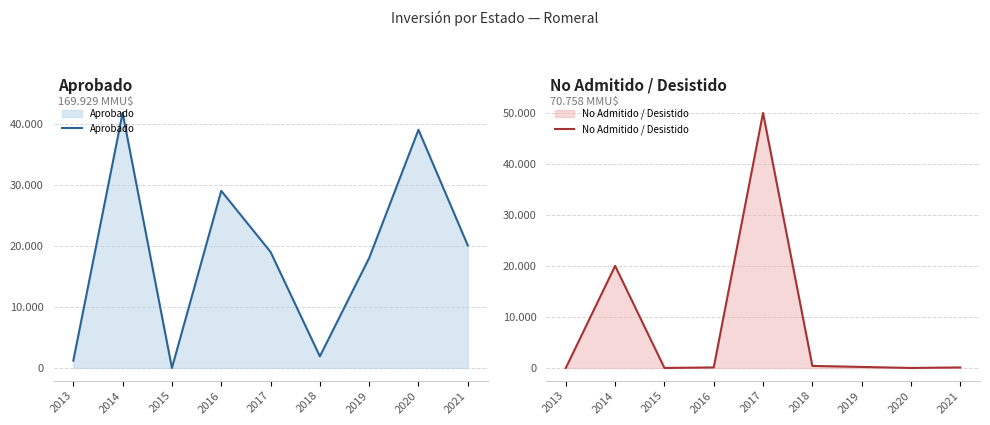

At which category does the chart reach its peak across all series?

2017